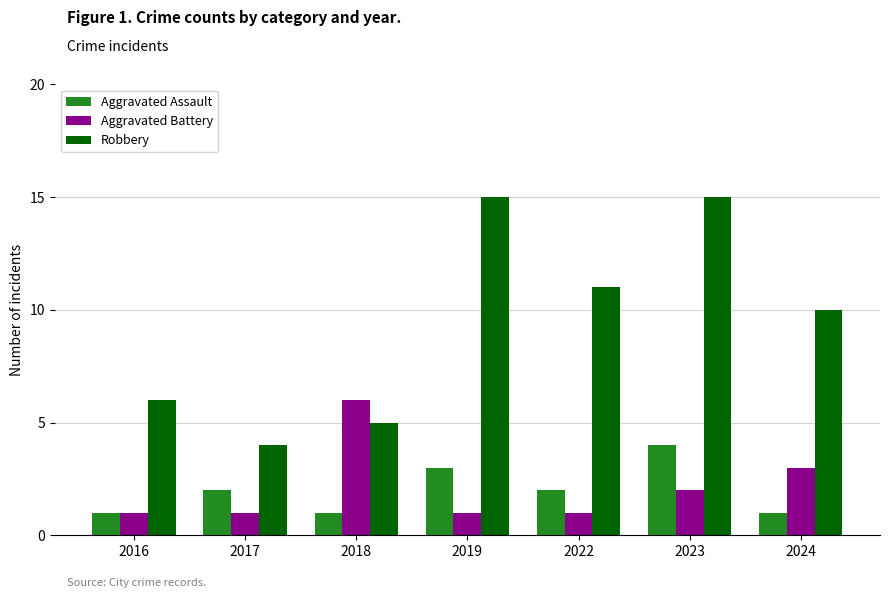

What is the minimum value shown in the chart?

1